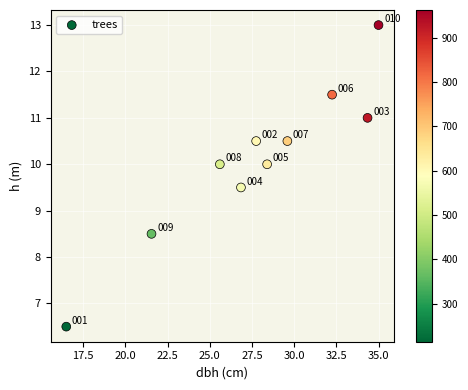

What is the range of X values (max minus min)?

18.5